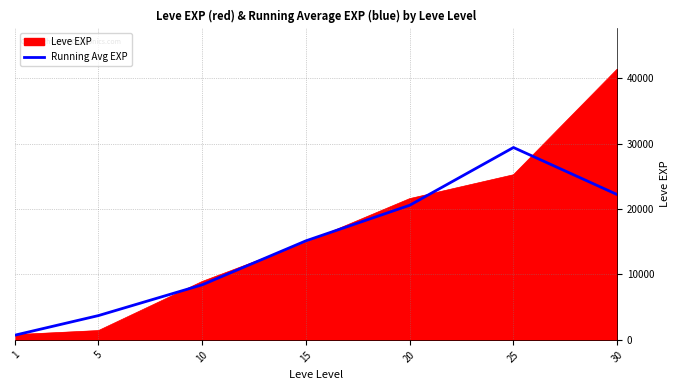

The value of Leve EXP at 20 is 21600.0. True or false?

True